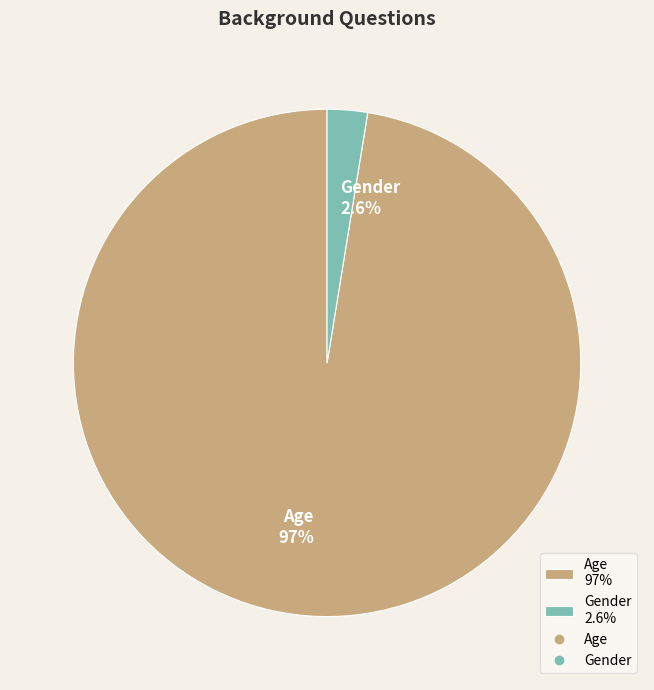

Do Age and Gender together represent more than half of the pie?

Yes